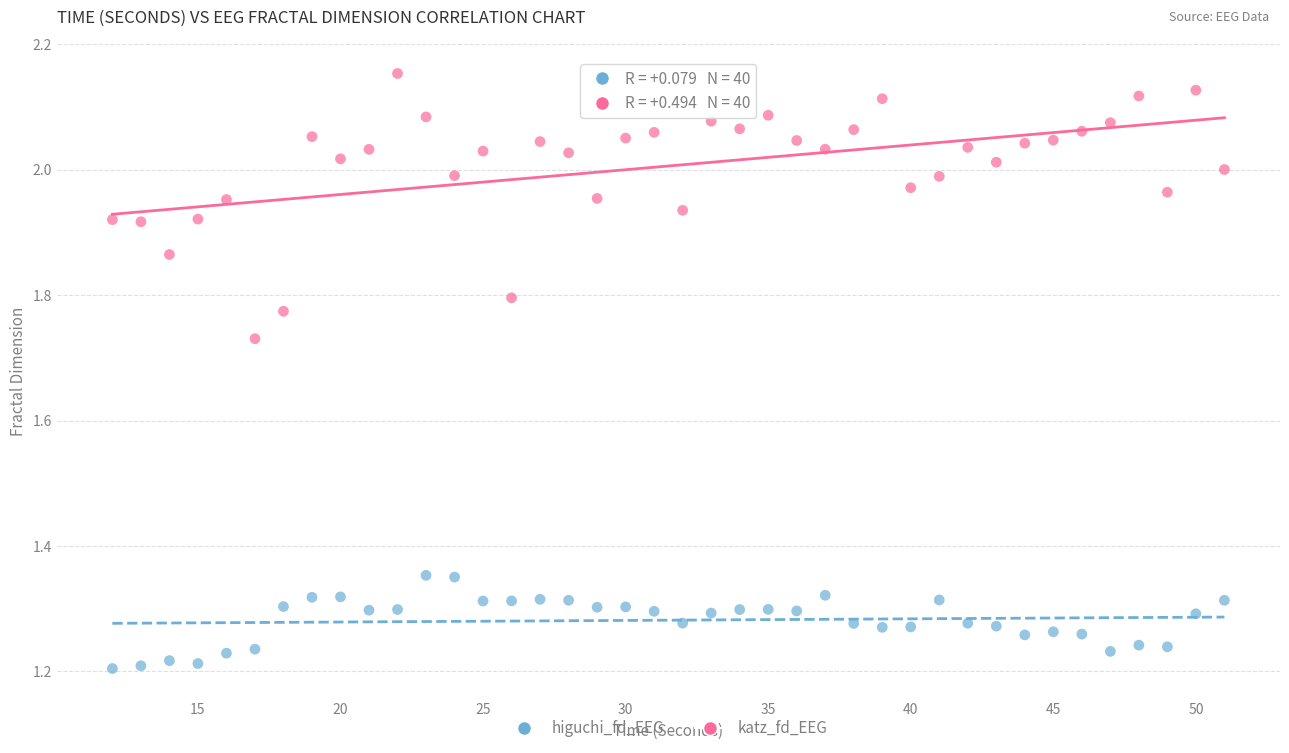

Across all data points, what is the range of X values (max minus min)?

39.0